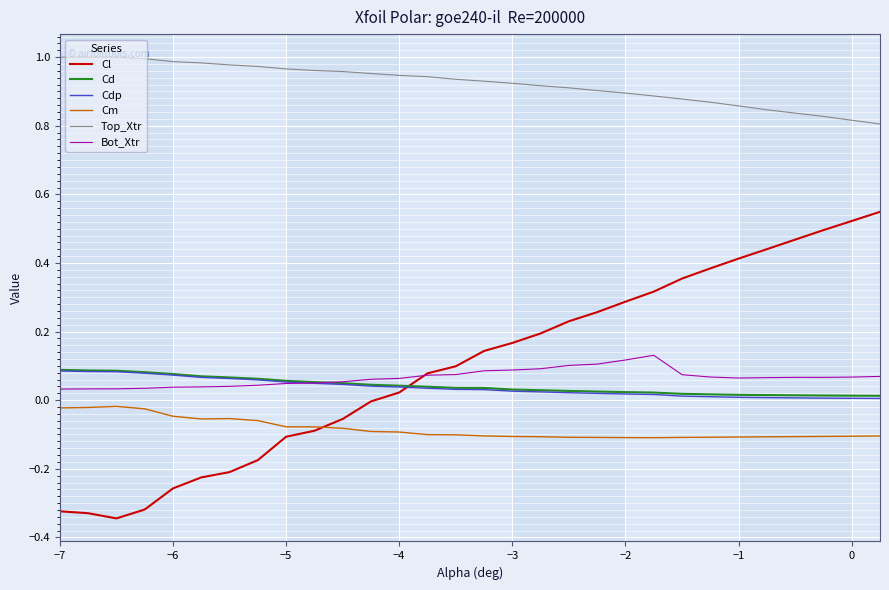

True or false: Cl and Top_Xtr intersect in this chart.

False